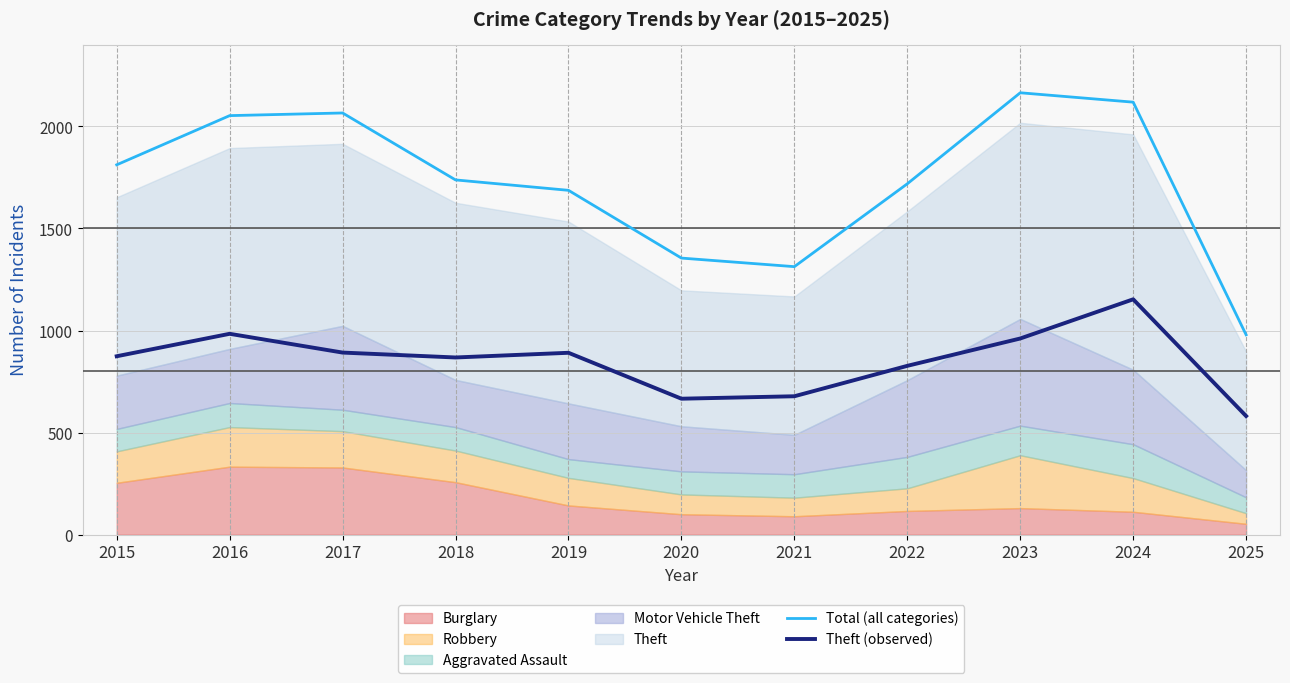

How many values in the Total (all categories) series are below 1738?

5